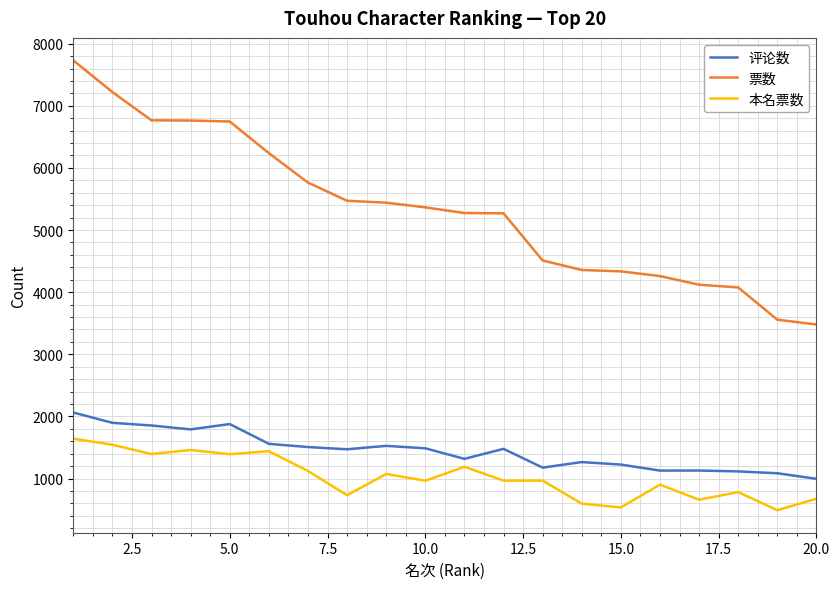

Which series has the largest total across all categories?

票数